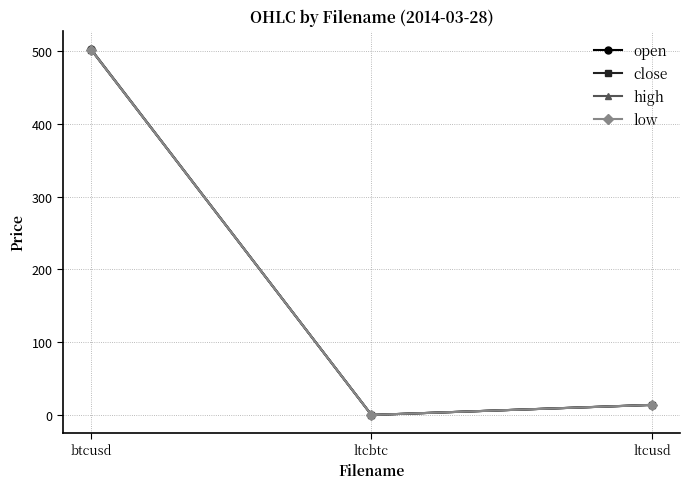

What is the spread (max minus min) of values at btcusd?

0.8